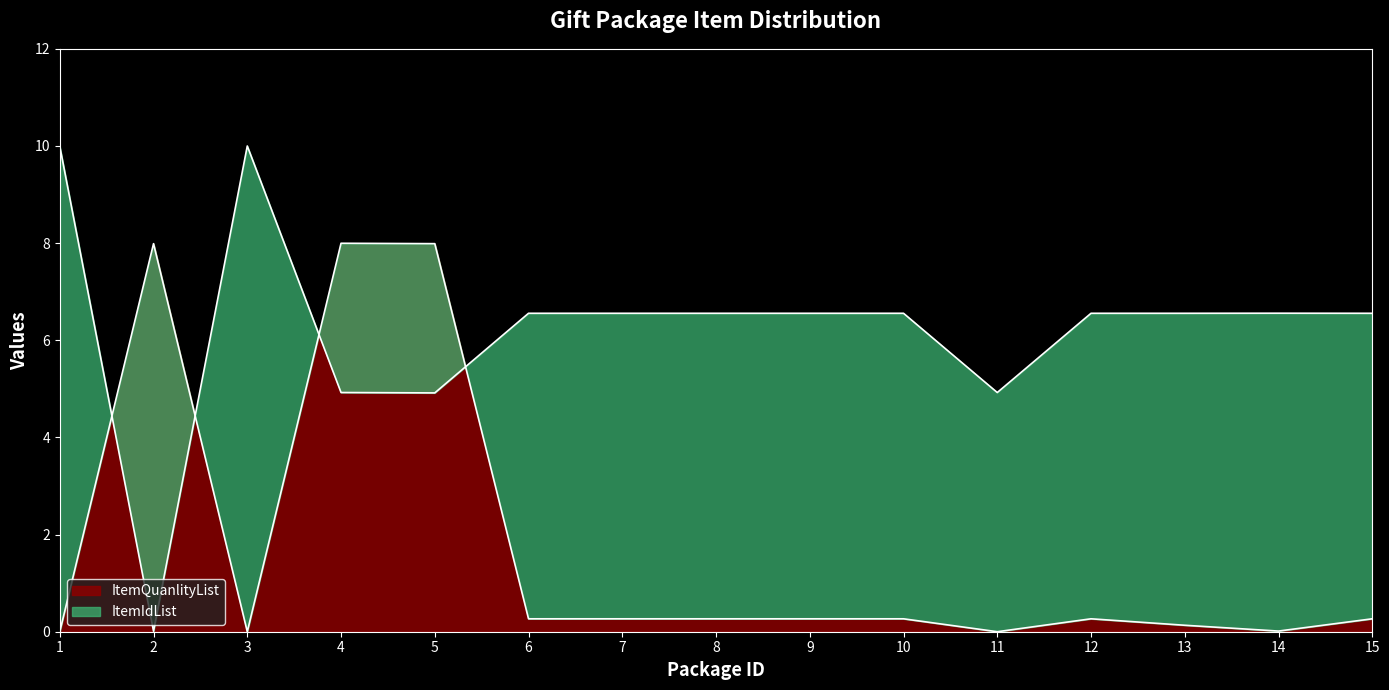

True or false: ItemQuanlityList has a value of 0.1 at 13.

True